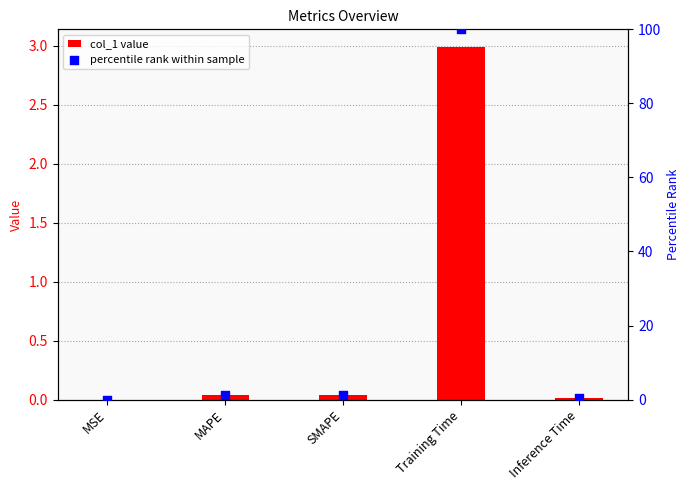

Which series reaches the maximum Y coordinate?

percentile rank within sample